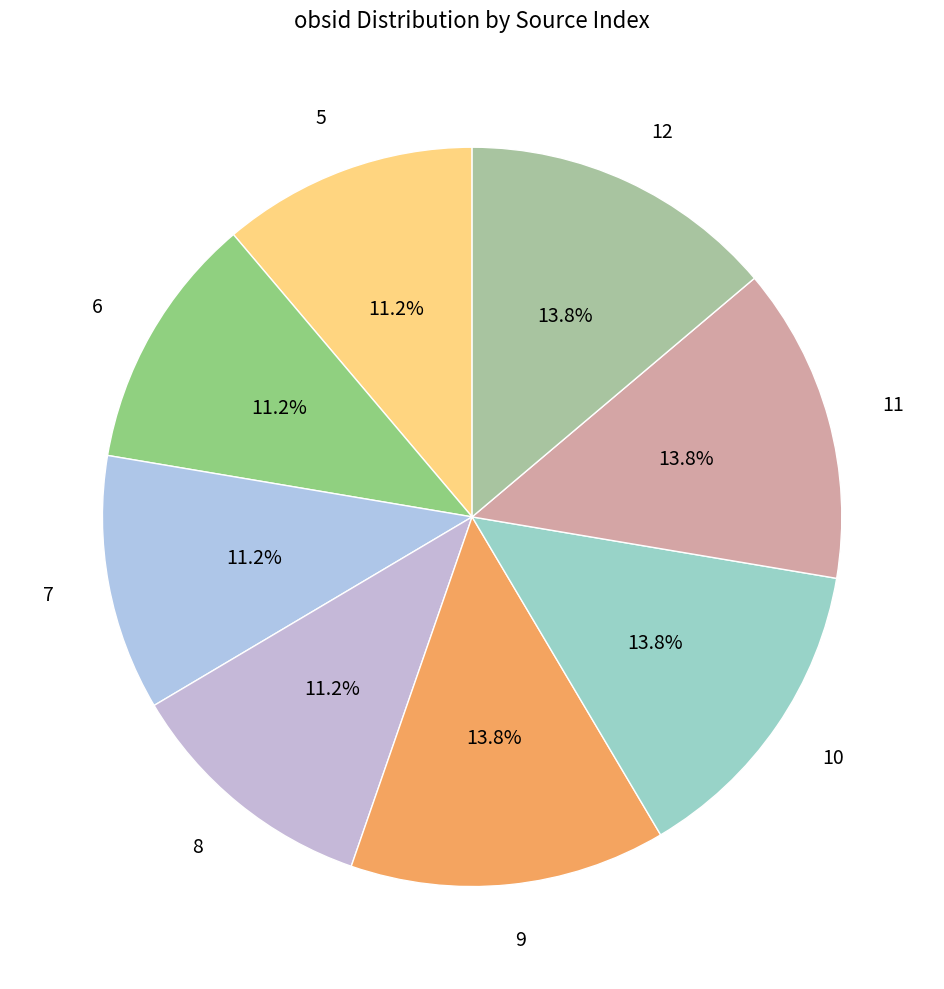

Approximately how many times larger is the value at 6 compared to 9?

0.8